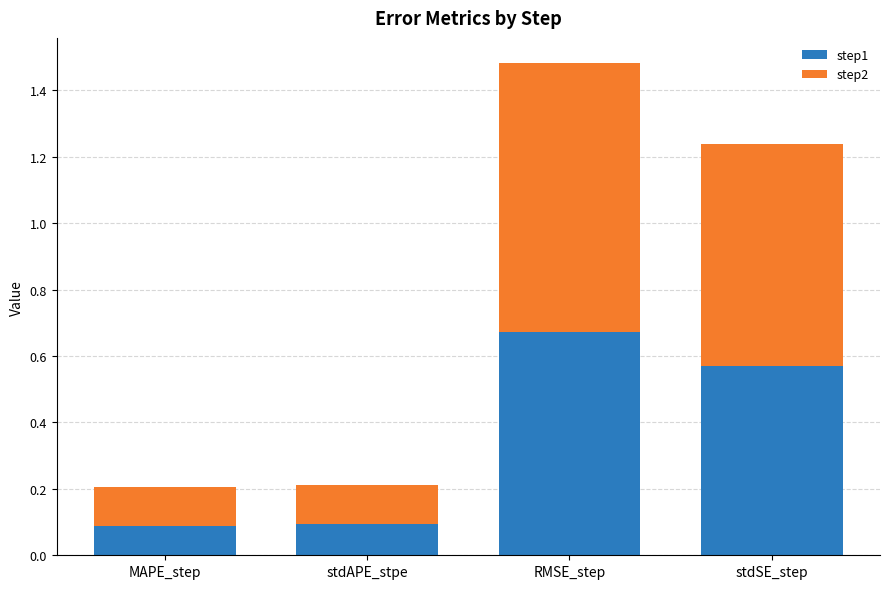

True or false: step1 has a value of 0.1 at stdAPE_stpe.

True